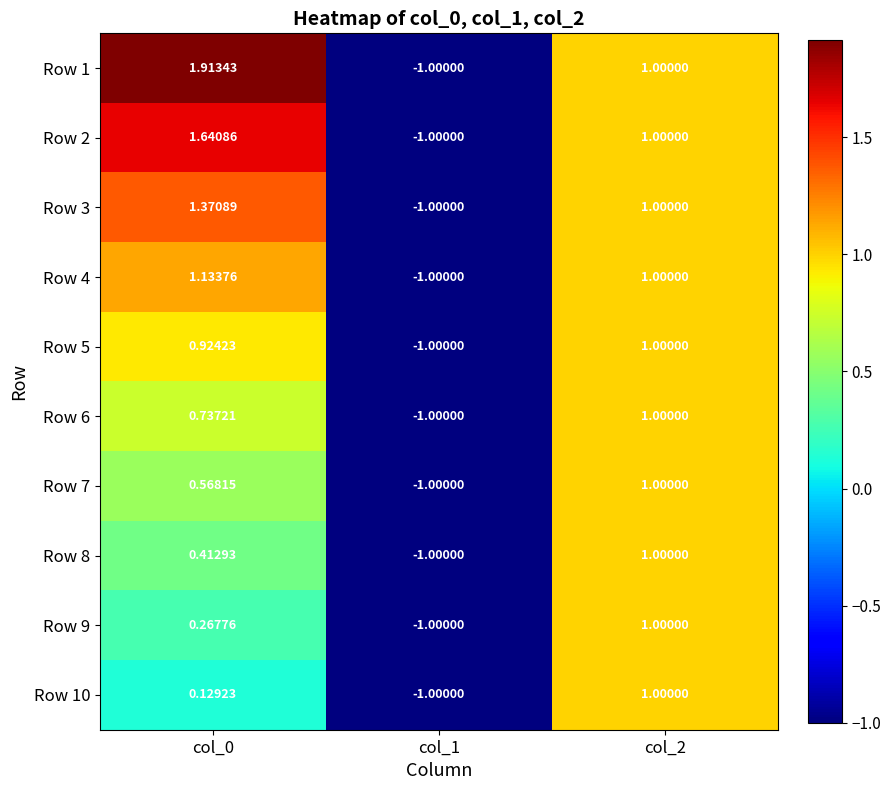

Is the value of Row 3 at col_0 greater than the value of Row 2 at col_1?

Yes